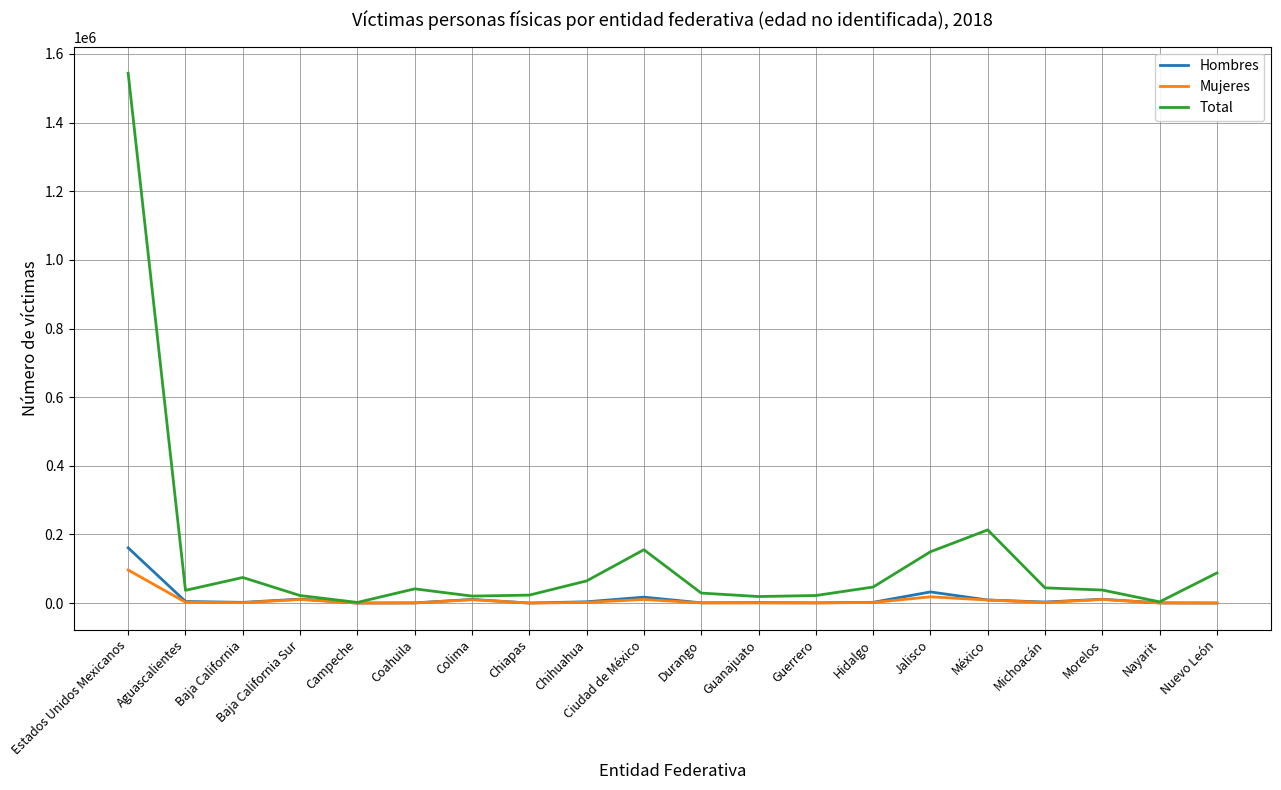

What is the spread (max minus min) of values at Campeche?

1838